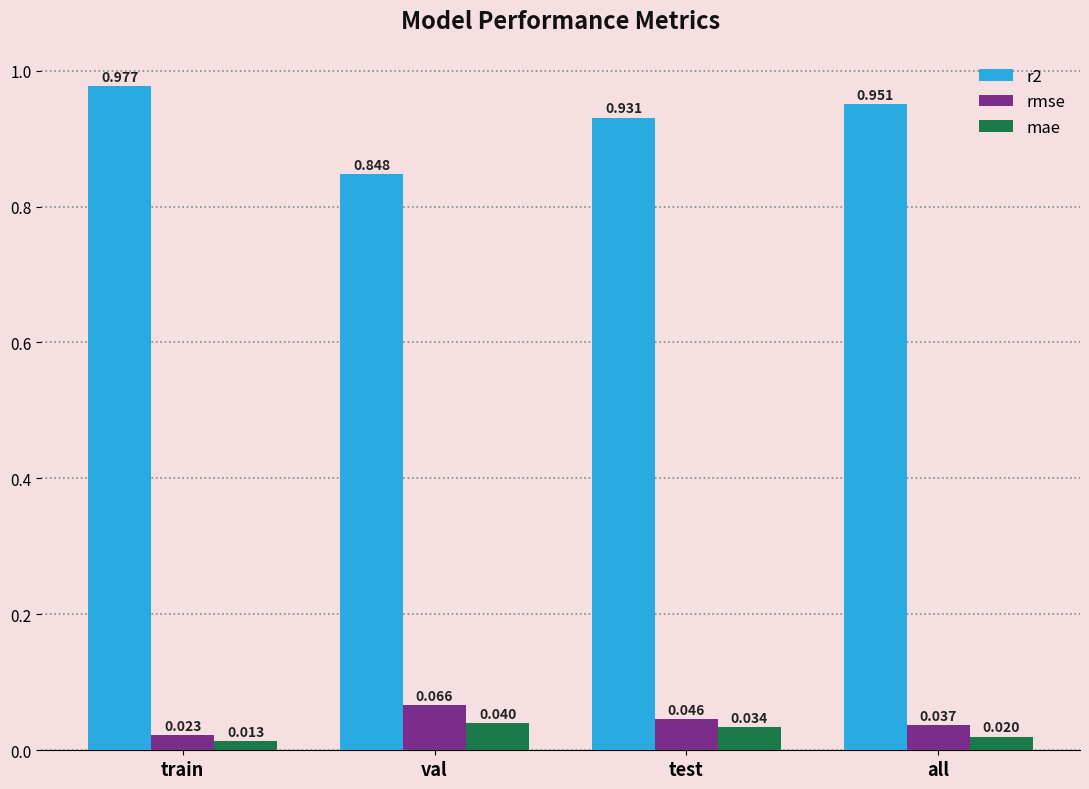

What is the label of the 4th bar from the left?

all